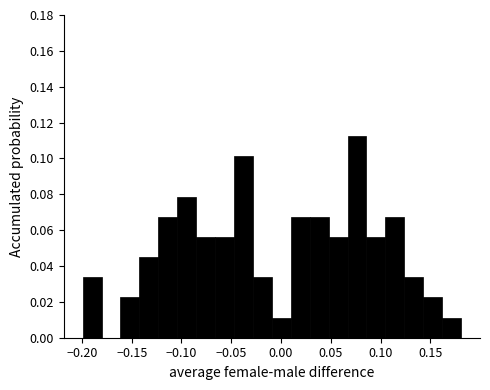

Around what value on the x-axis is the tallest bar? Give the approximate position of its centre, as read against the axis.

0.075